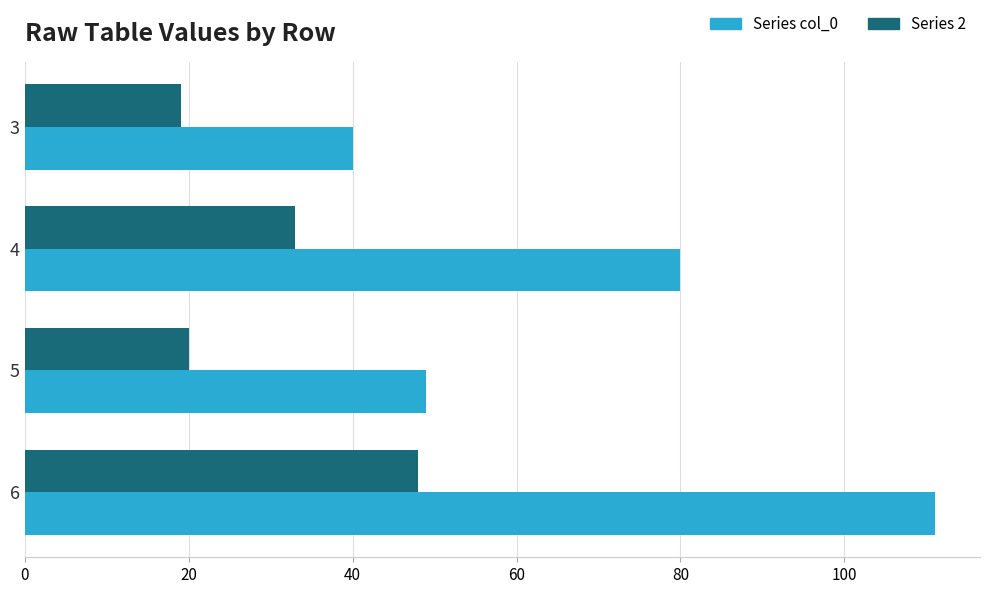

At which category is the sum across all series the highest?

6